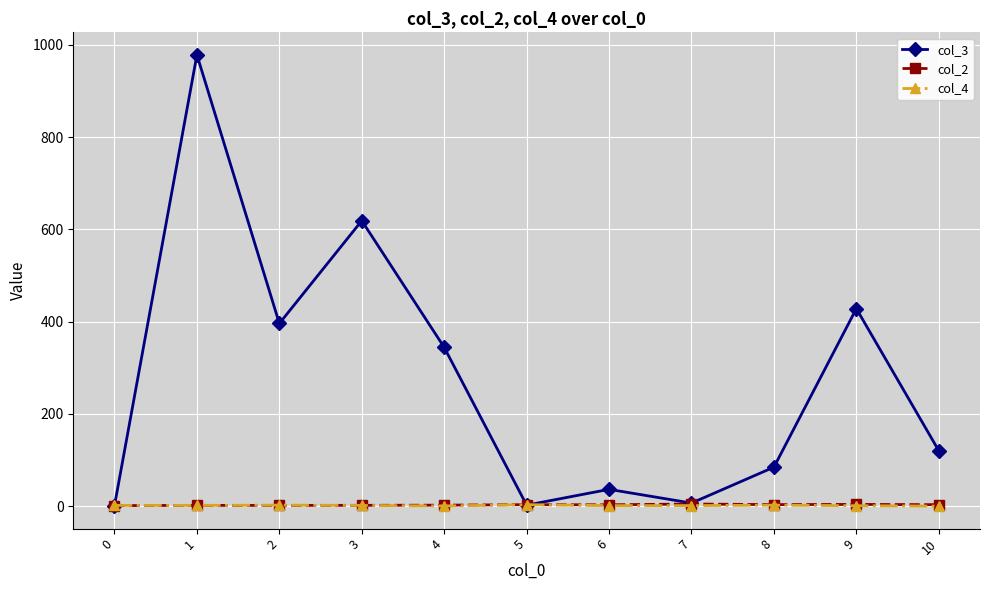

Which series ends up on top after the final intersection of col_4 and col_2?

col_2